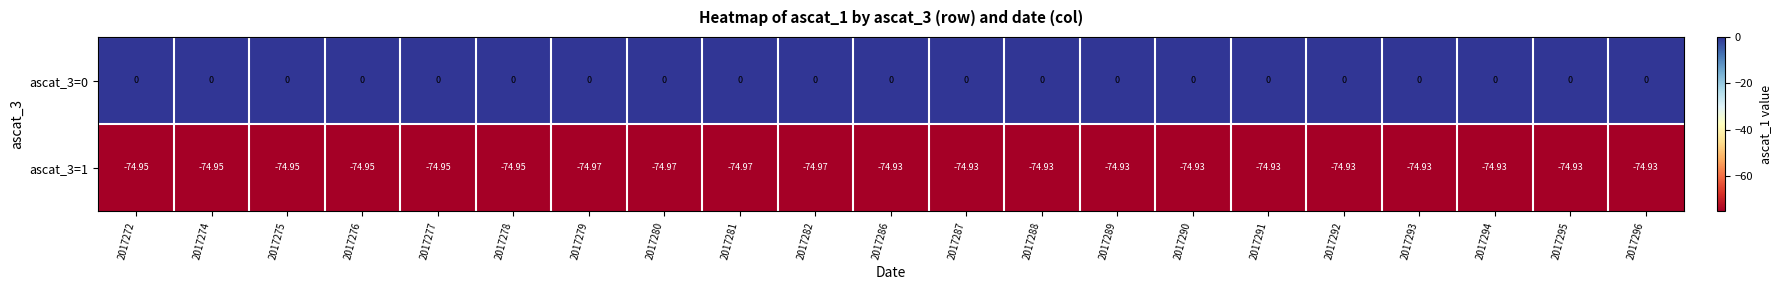

Count the number of categories in the chart.

21